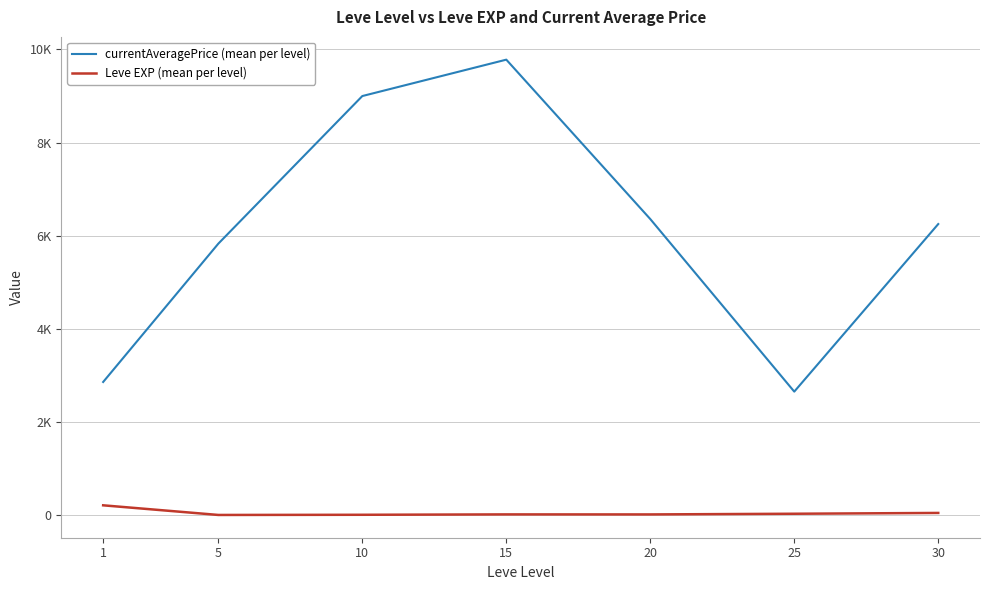

What is the difference between the second highest and minimum values in the Leve EXP (mean per level) series?

43.3